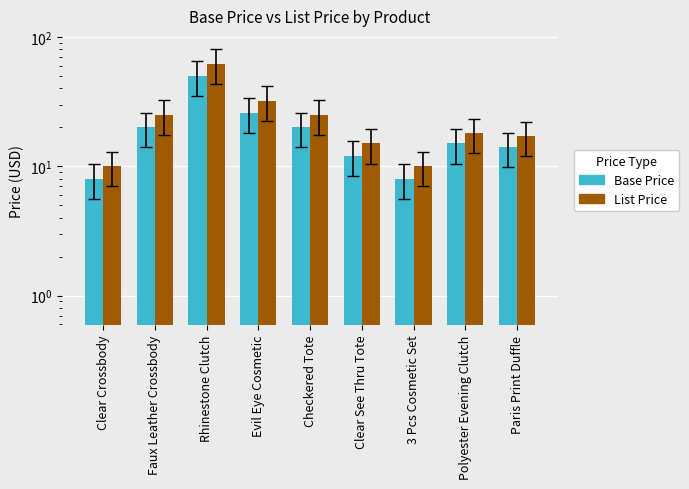

Which series has the largest total across all categories?

List Price